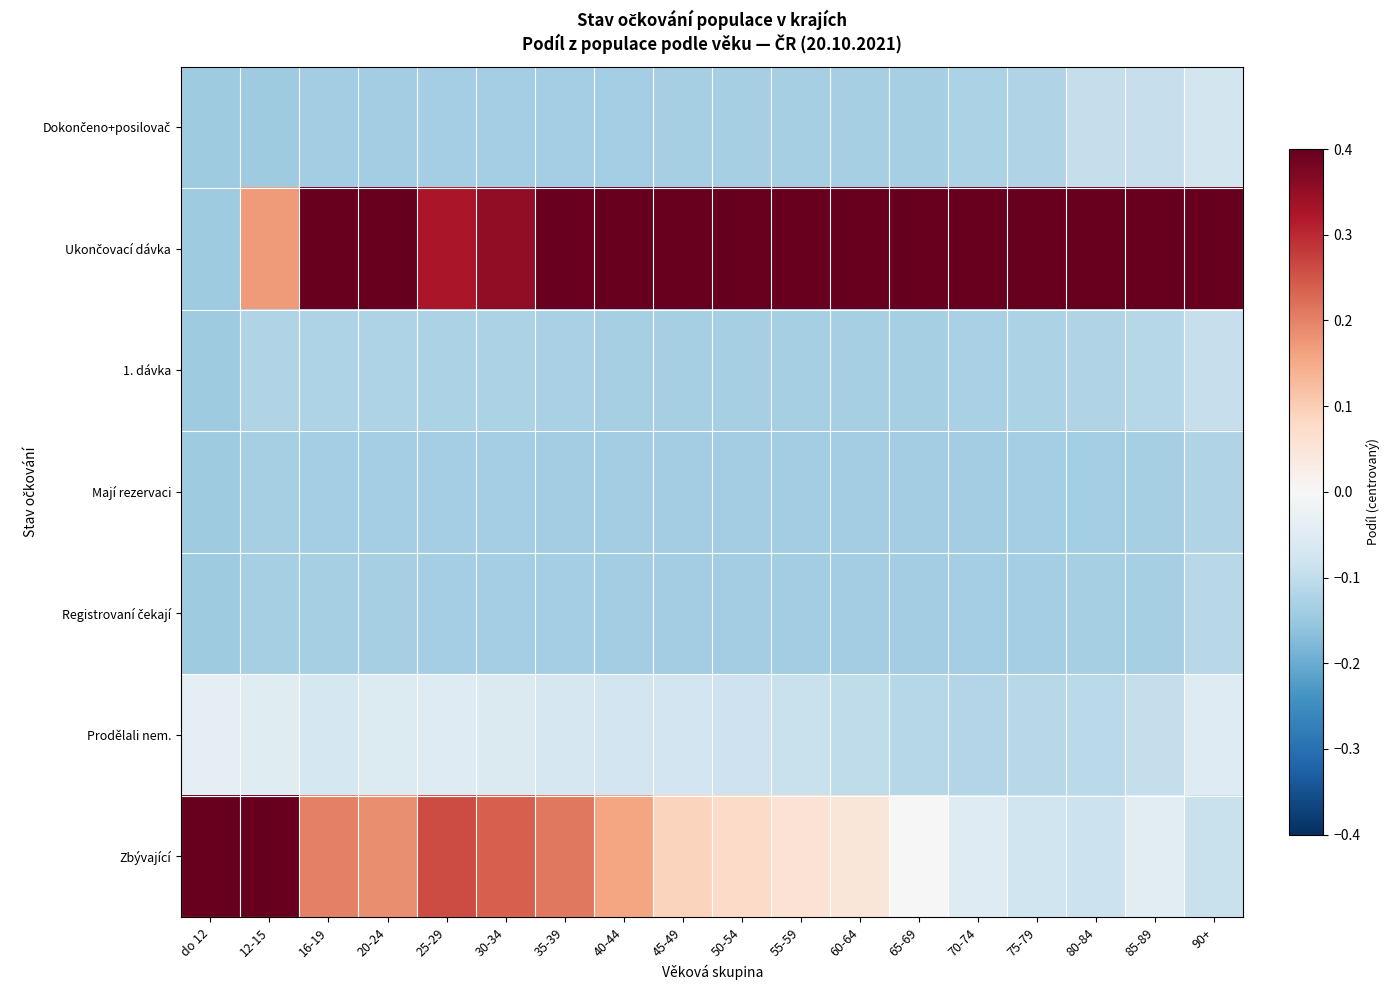

Which label corresponds to the largest value in the chart?

do 12